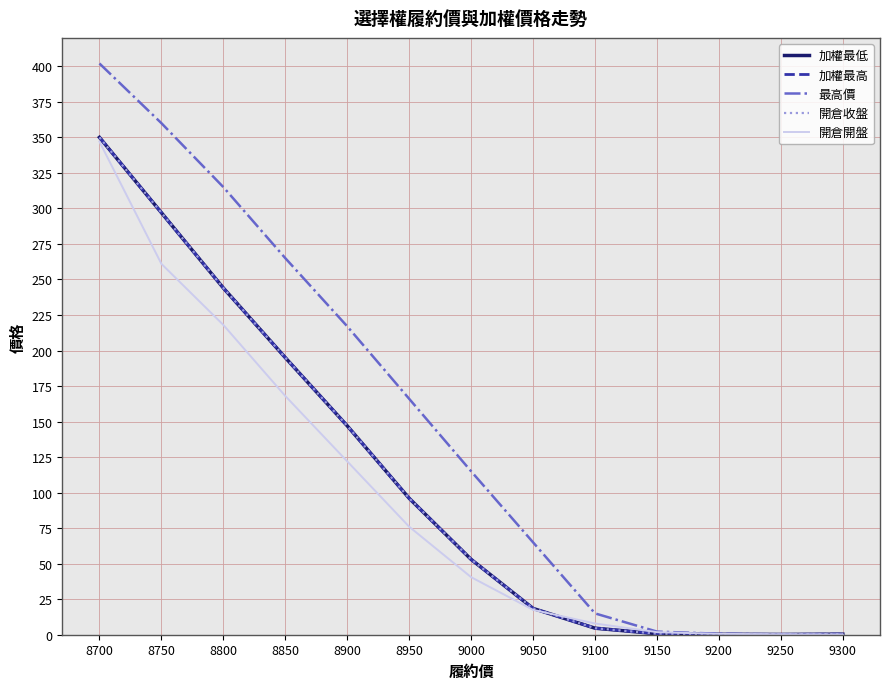

What is the value of the 開倉開盤 point at the 9th from the left?

7.9